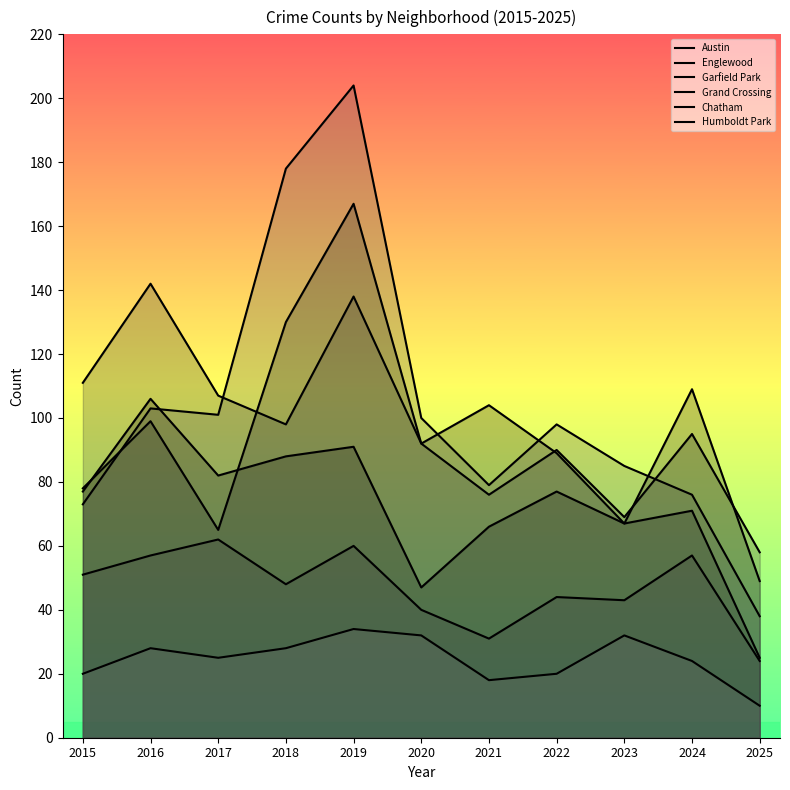

Is it true that Garfield Park equals 90 at 2019?

False